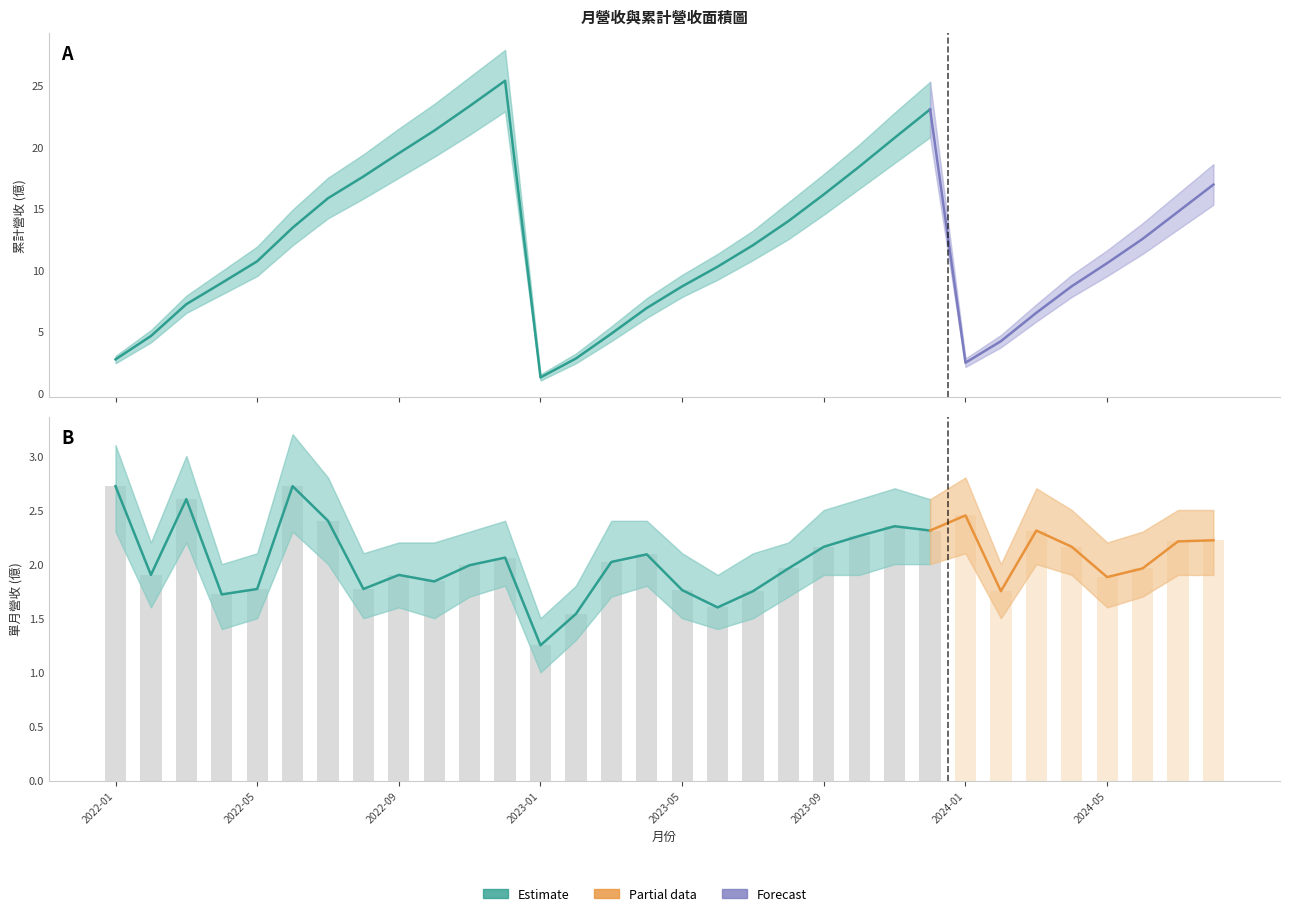

What is the value of the 13th bar from the left?

1.2